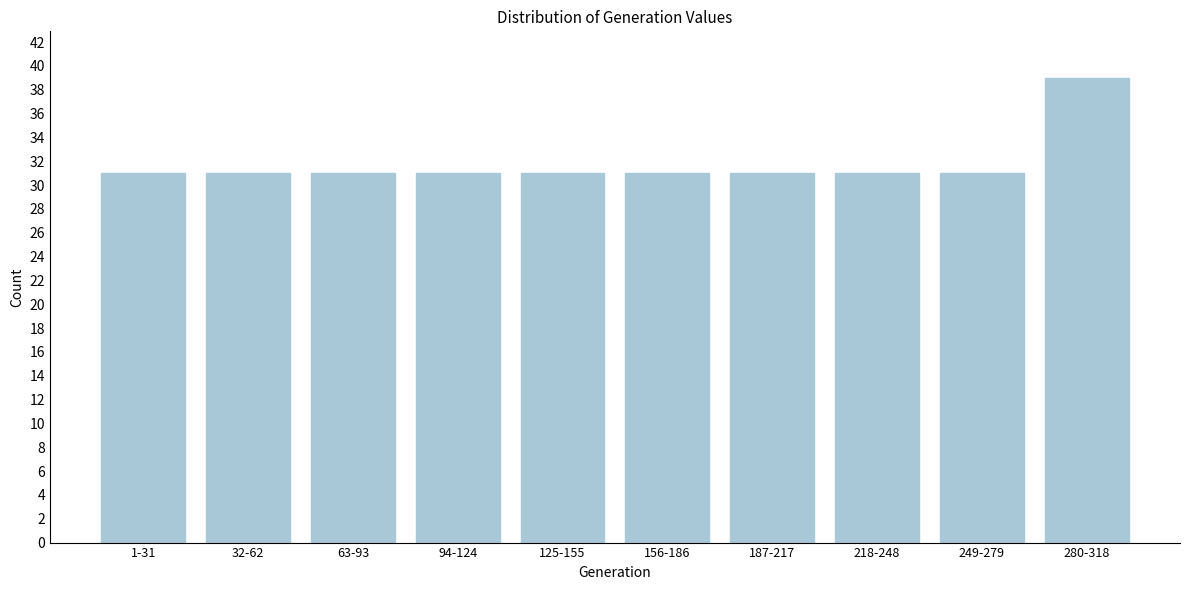

Reading left to right, what are all the values shown in this chart?

1-31=31	32-62=31	63-93=31	94-124=31	125-155=31	156-186=31	187-217=31	218-248=31	249-279=31	280-318=39